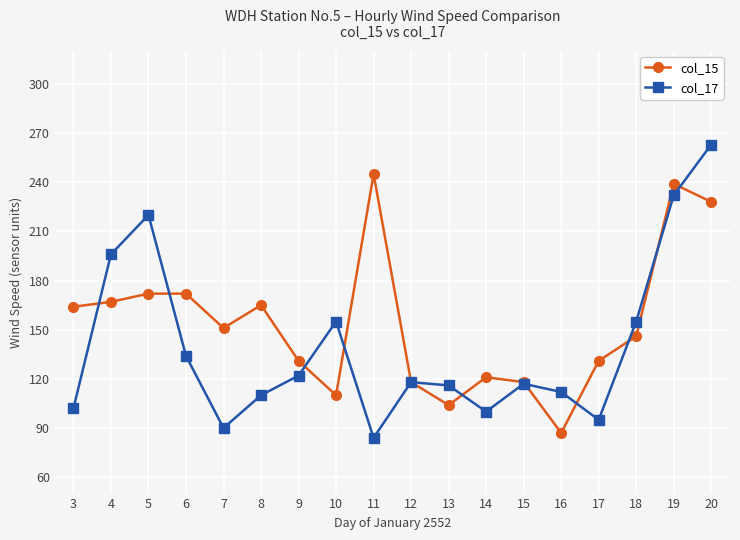

What is the minimum value for col_15?

87